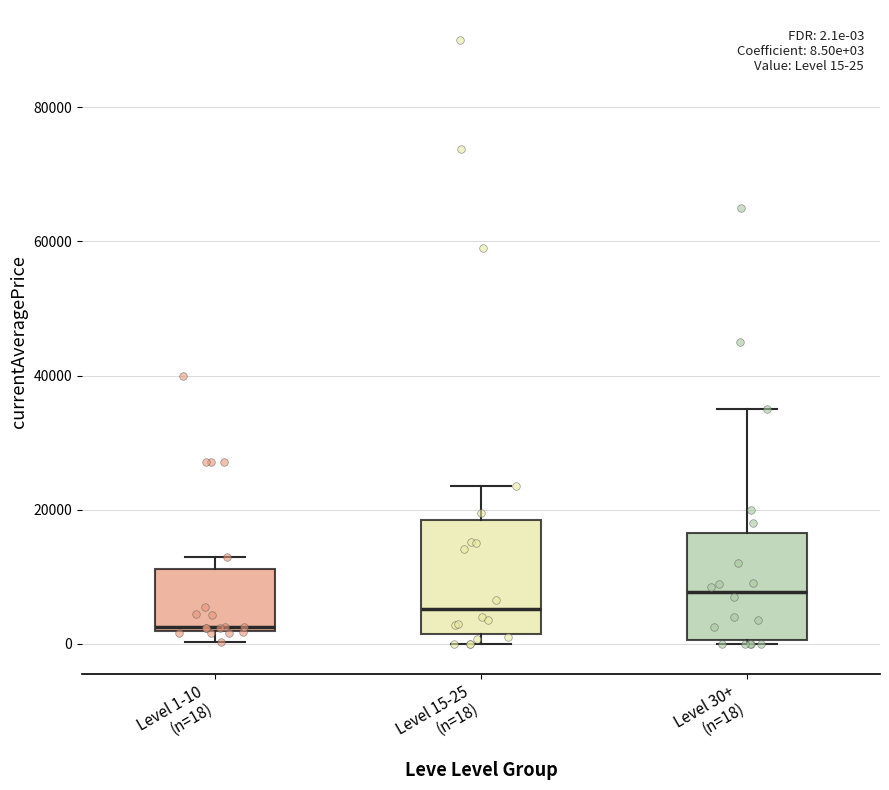

Which box has the highest median line?

Level 30+ (n=18)